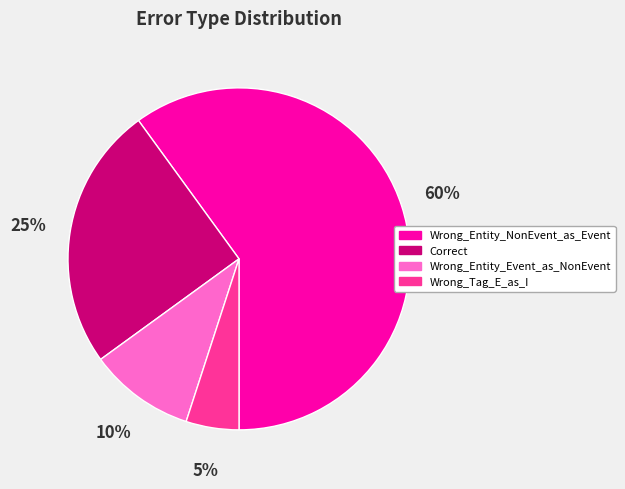

True or false: Correct accounts for 25% of the total.

True